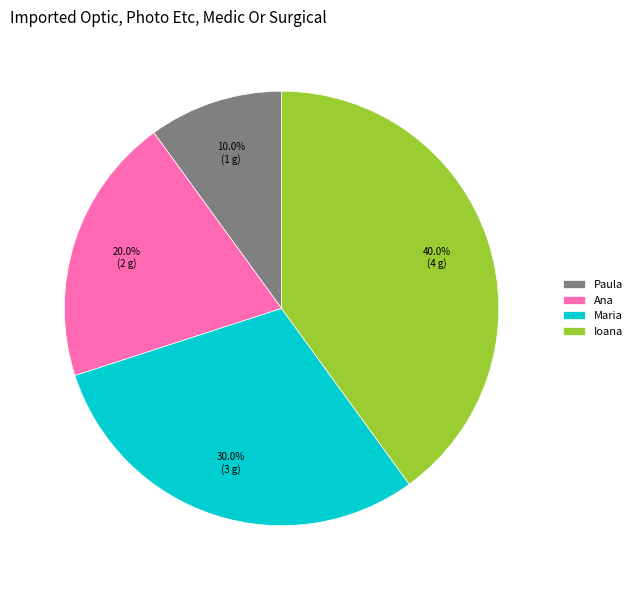

To the nearest percent, what portion does Ioana represent?

40%